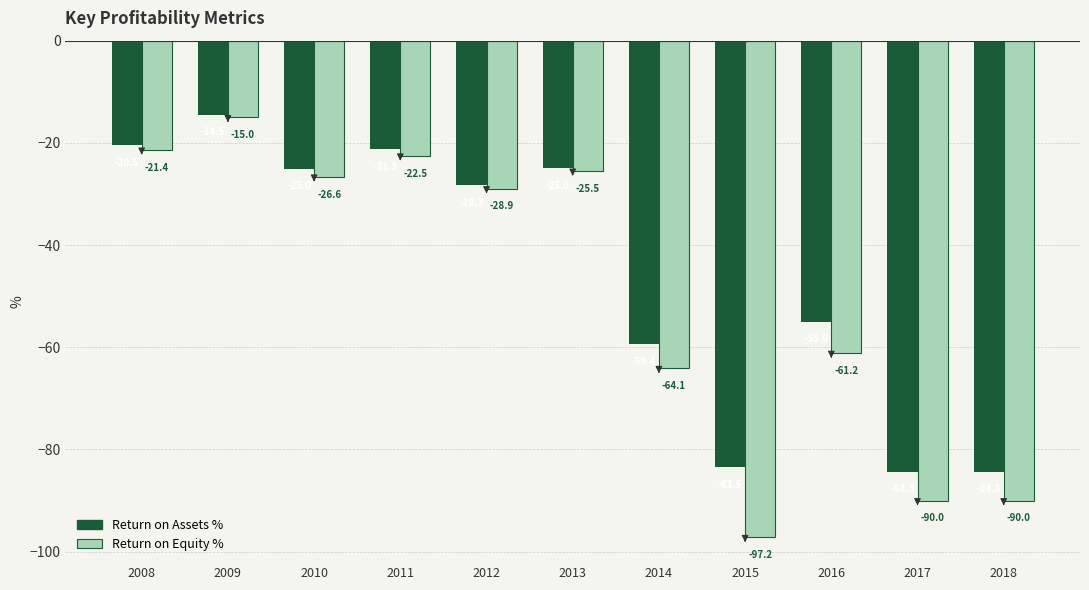

At 2018, list the series in order from smallest to largest.

Return on Equity %, Return on Assets %